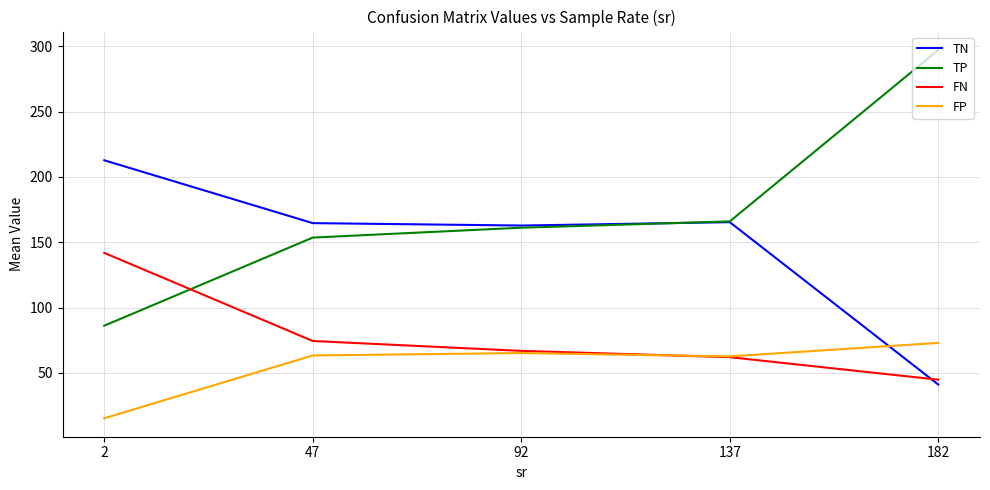

True or false: FP and TP cross at least once.

False